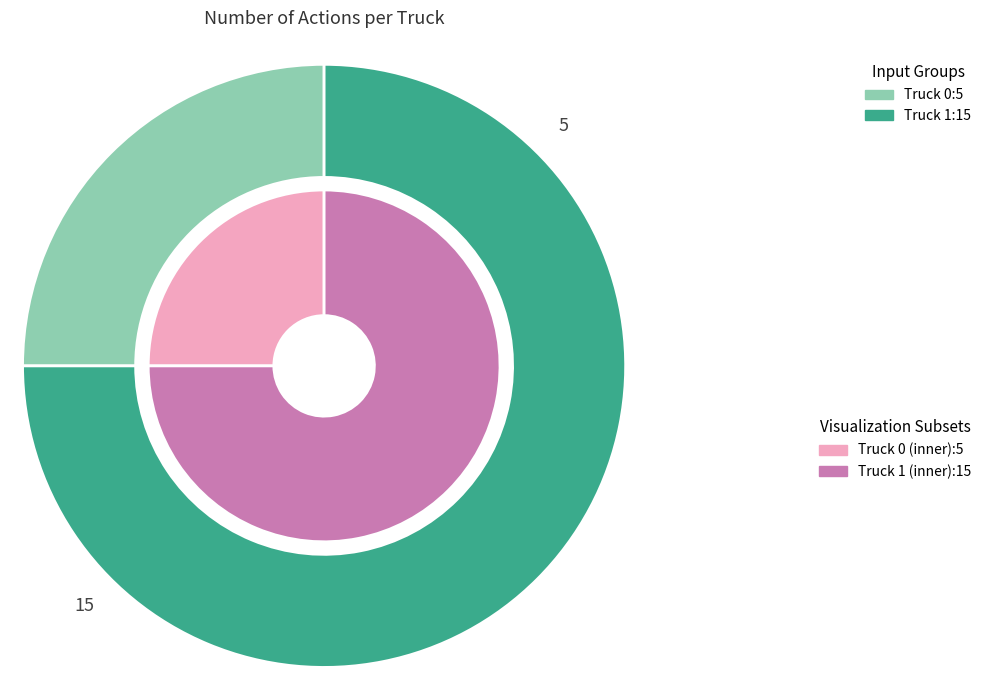

True or false: Truck 1 accounts for 86% of the total.

False